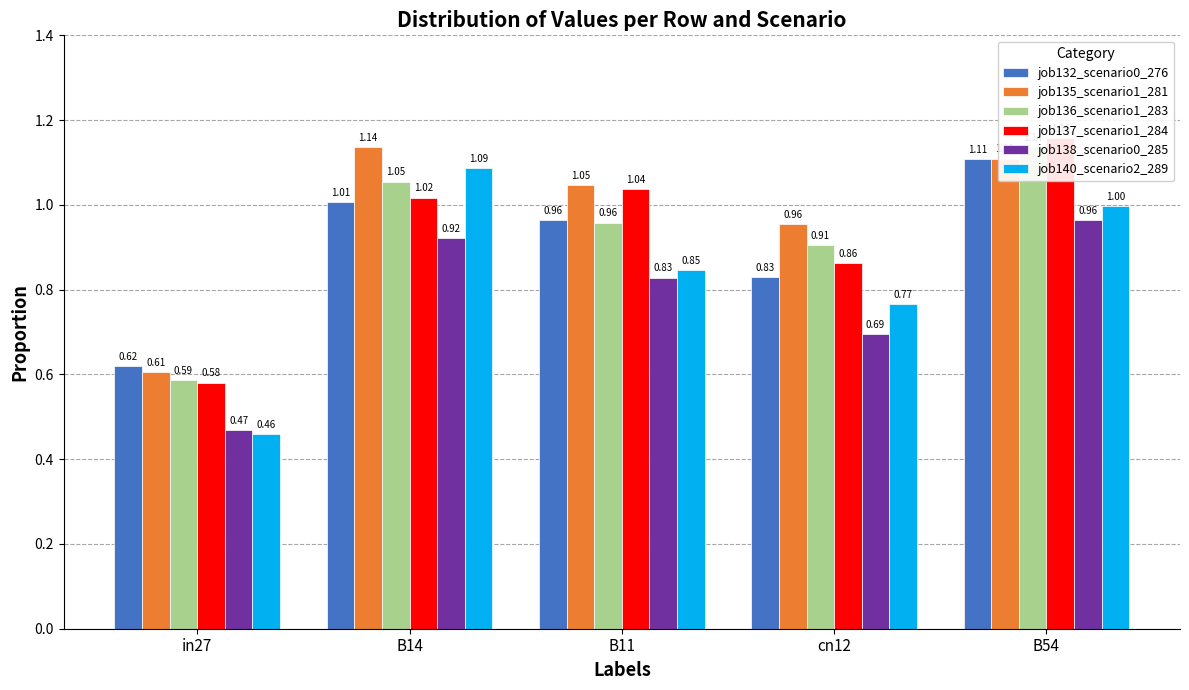

What is the label of the 5th bar from the right?

in27